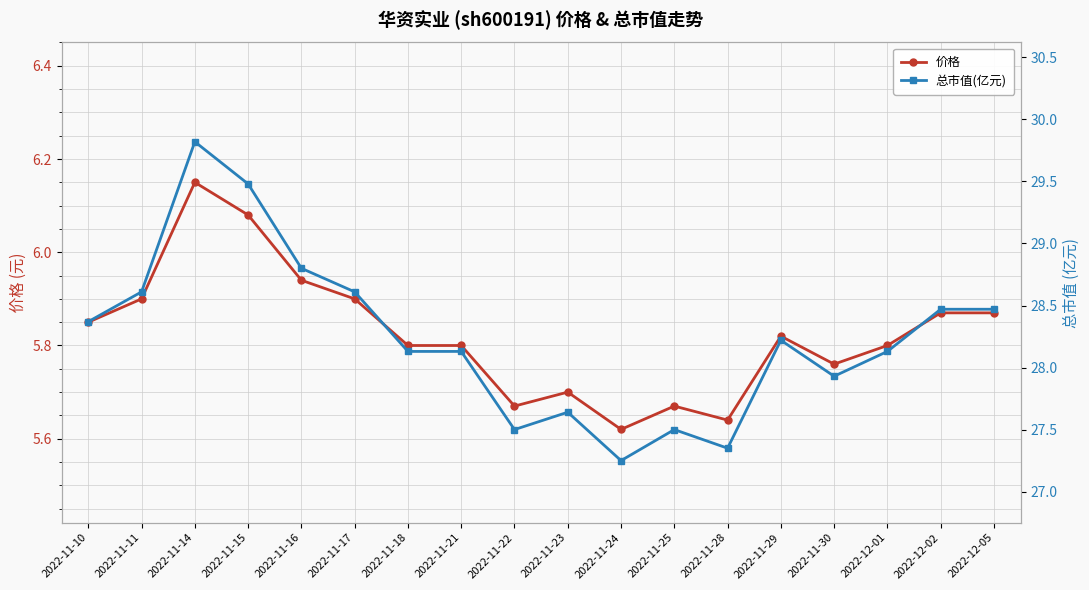

What is the value of the 总市值(亿元) point at the 9th from the left?

27.5